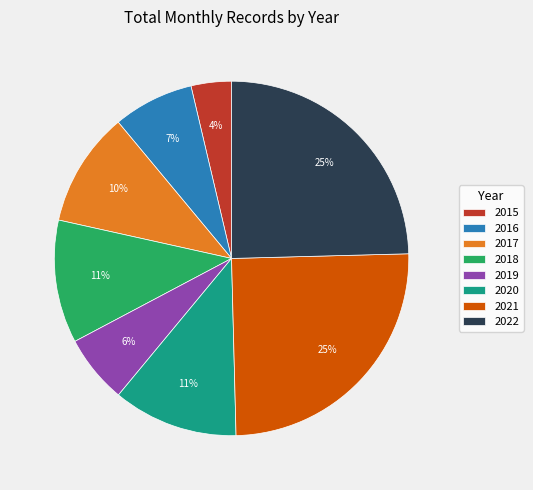

Which has a higher value, 2019 or 2017?

2017